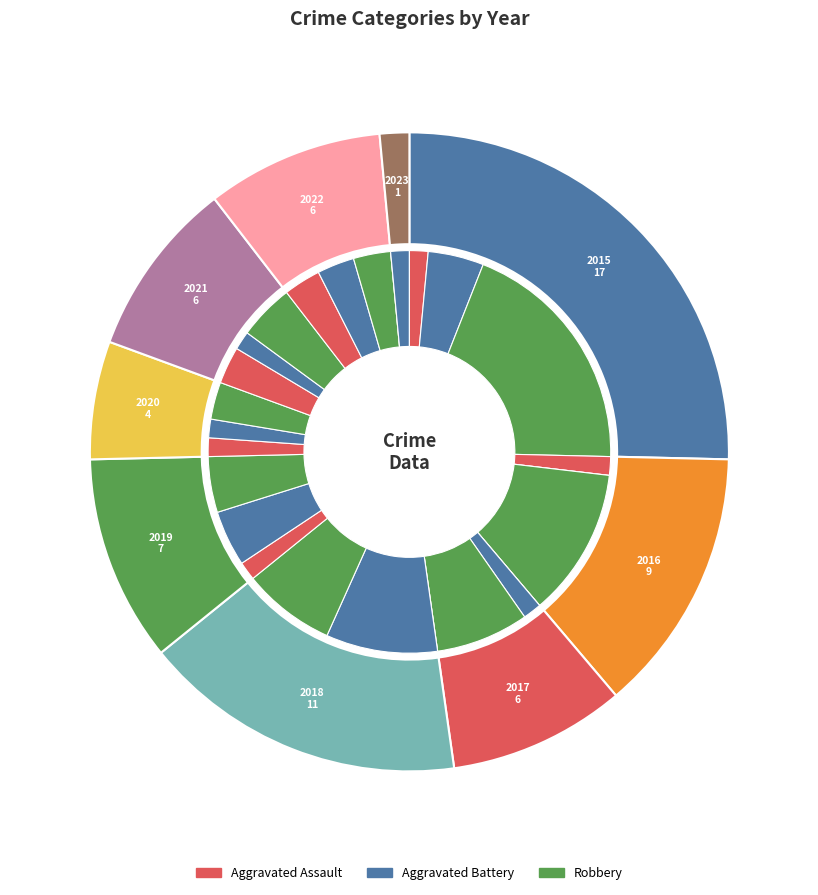

The 2020 slice represents 6% of the pie. True or false?

True